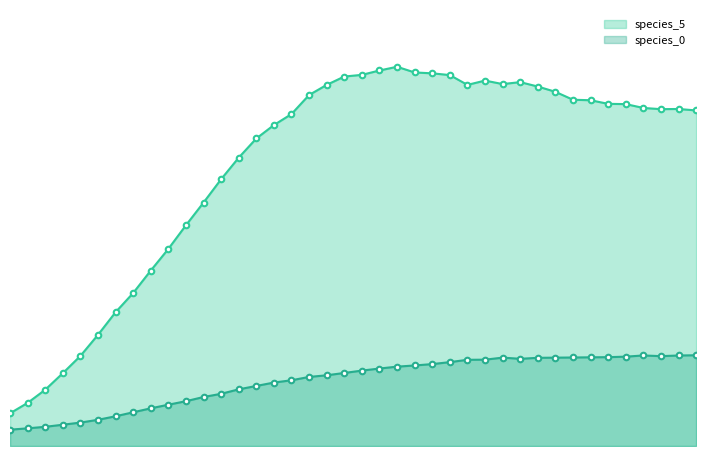

Reading left to right, extract all data points from this chart.

species_5: 0.1	0.1	0.1	0.2	0.2	0.3	0.3	0.4	0.4	0.5	0.5	0.6	0.7	0.7	0.8	0.8	0.8	0.9	0.9	0.9	0.9	0.9	0.9	0.9	0.9	0.9	0.9	0.9	0.9	0.9	0.9	0.9	0.8	0.8	0.8	0.8	0.8	0.8	0.8	0.8
species_0: 0.0	0.0	0.0	0.1	0.1	0.1	0.1	0.1	0.1	0.1	0.1	0.1	0.1	0.1	0.1	0.2	0.2	0.2	0.2	0.2	0.2	0.2	0.2	0.2	0.2	0.2	0.2	0.2	0.2	0.2	0.2	0.2	0.2	0.2	0.2	0.2	0.2	0.2	0.2	0.2